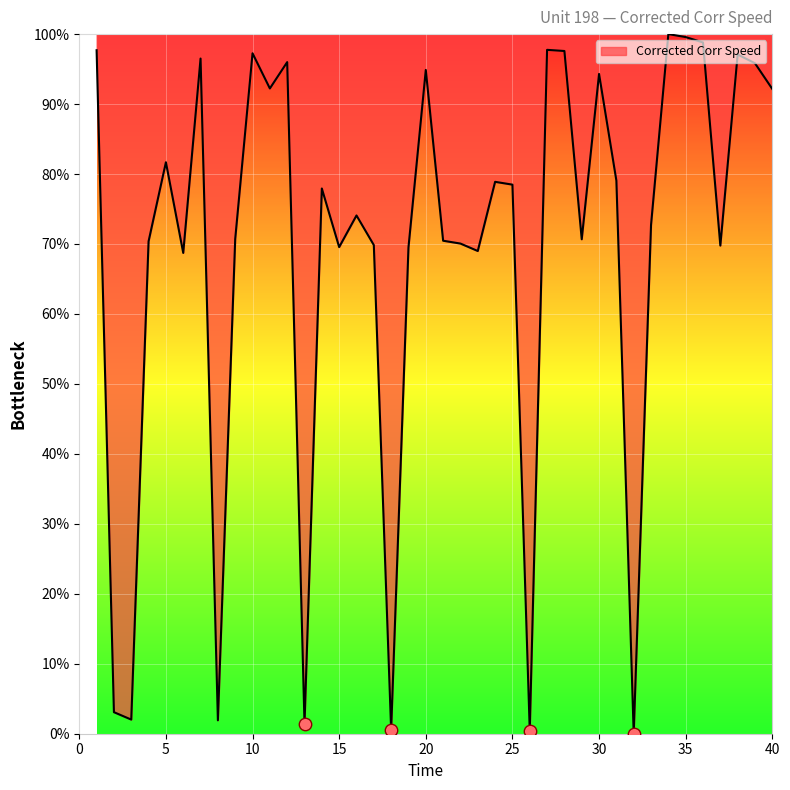

What is the maximum value shown in the chart?

100.0